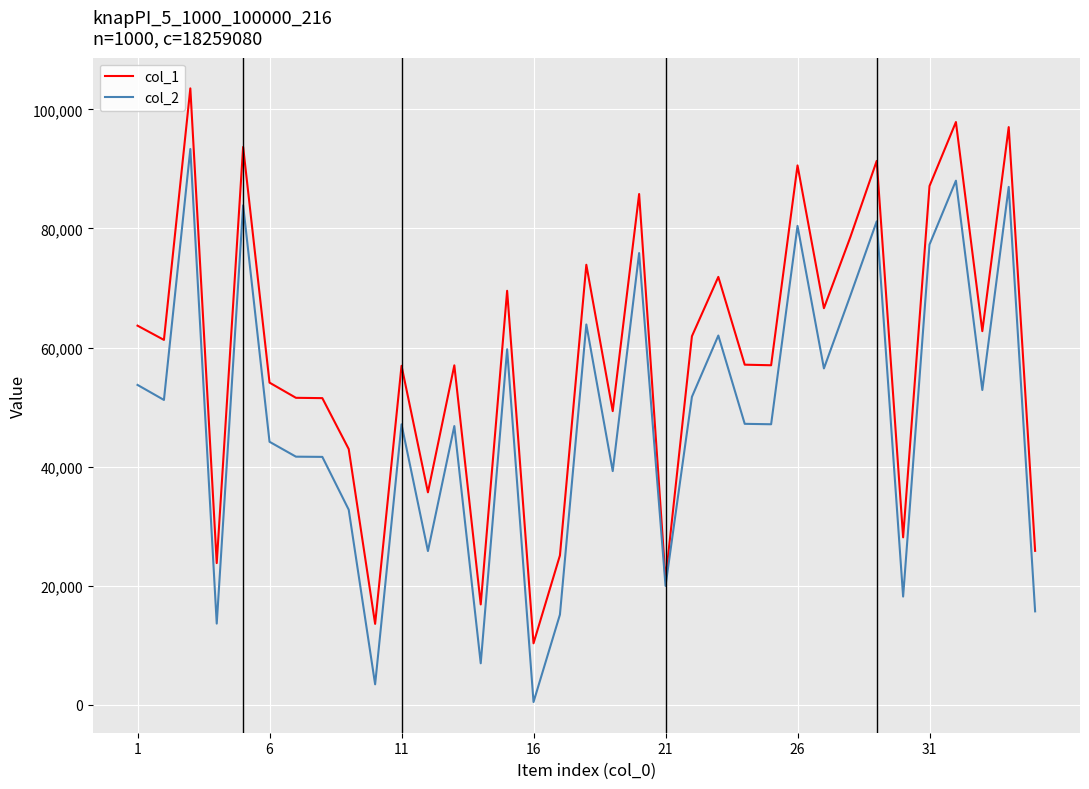

List the series in order of their overall mean, highest first.

col_1, col_2